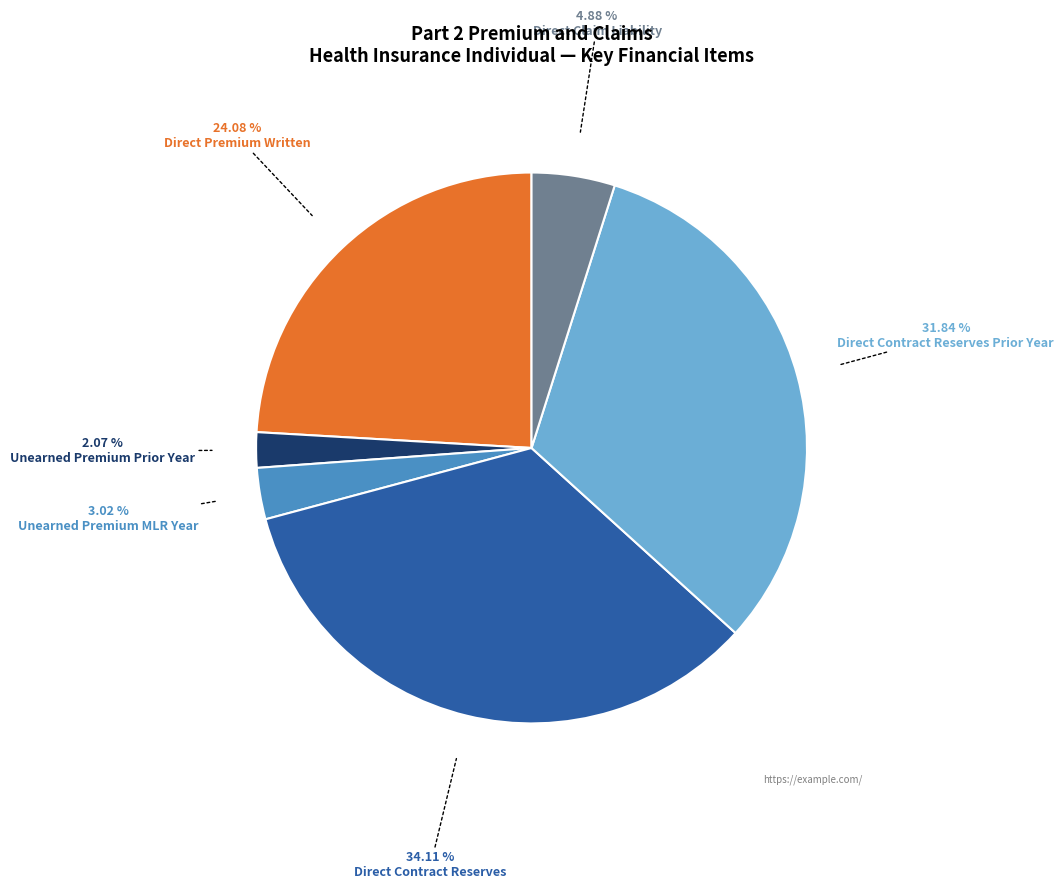

What percentage is the Direct Premium Written slice, to the nearest percent?

24%